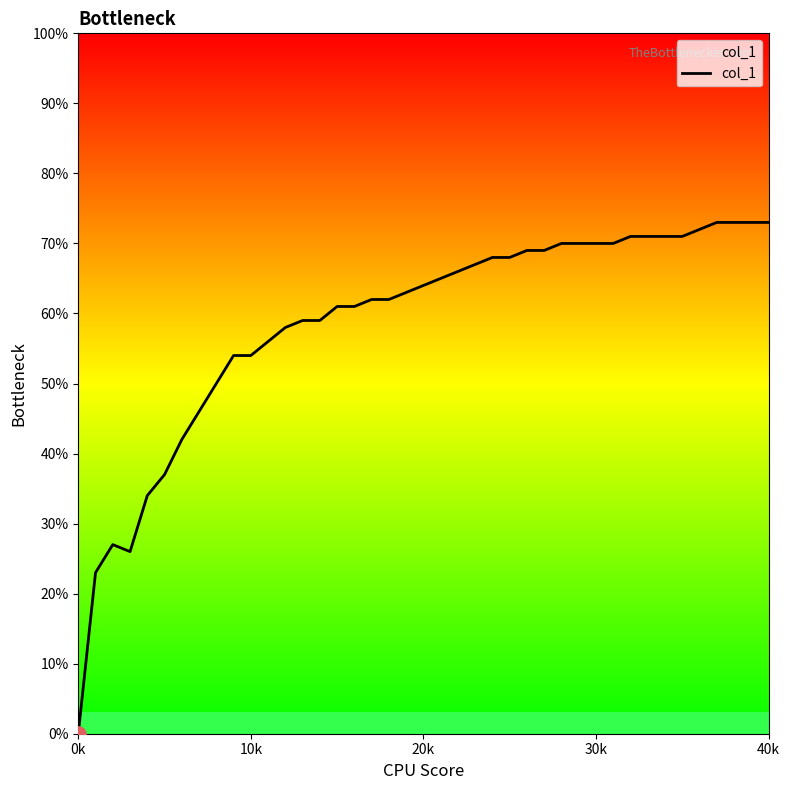

Is this an area chart (filled region under the line)?

Yes